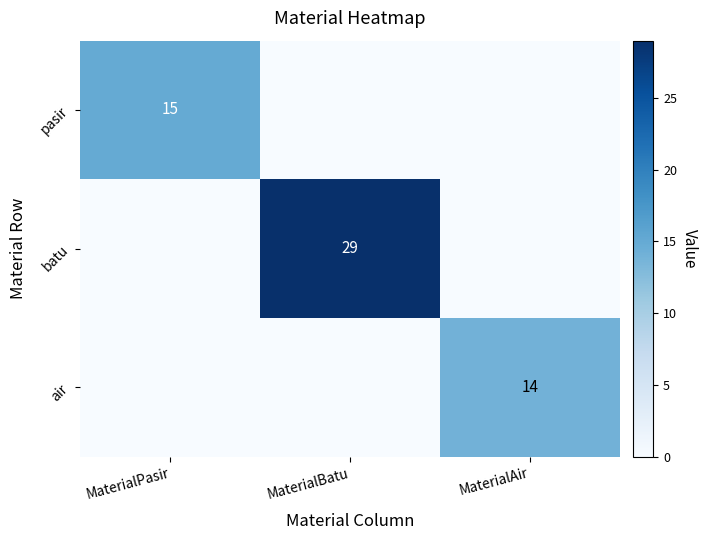

True or false: air has a value of 23 at MaterialAir.

False